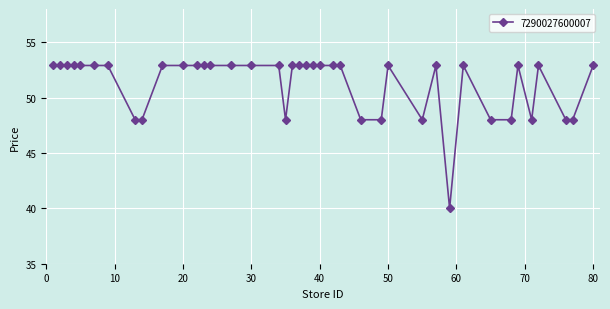

What is the difference between the second highest and minimum values?

12.9